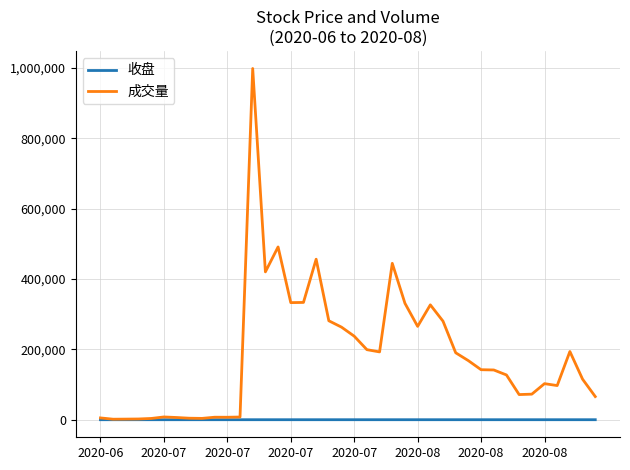

What is the maximum value shown in the chart?

998177.0